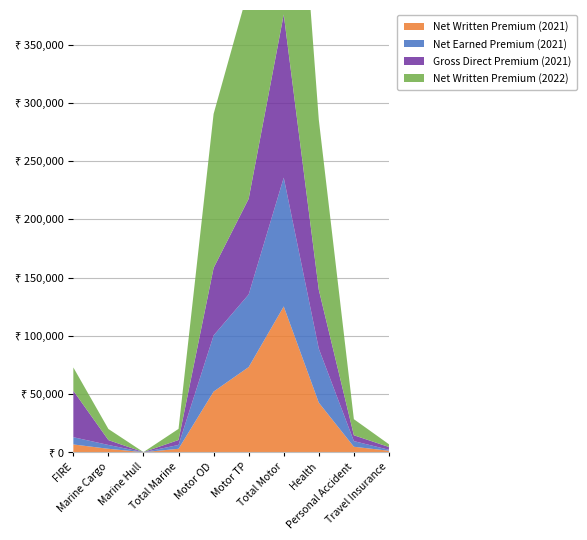

Reading right to left, transcribe all the data shown in this chart.

Net Written Premium (2021): 1249	4692	42568	125252	73155	52097	2943	5	2938	6667
Net Earned Premium (2021): 858	4843	46377	110690	62420	48270	3292	0	3292	6222
Gross Direct Premium (2021): 2368	5034	50618	140227	82236	57991	4241	75	4166	39921
Net Written Premium (2022): 2365	13808	146142	313053	180684	132370	9574	24	9550	20014